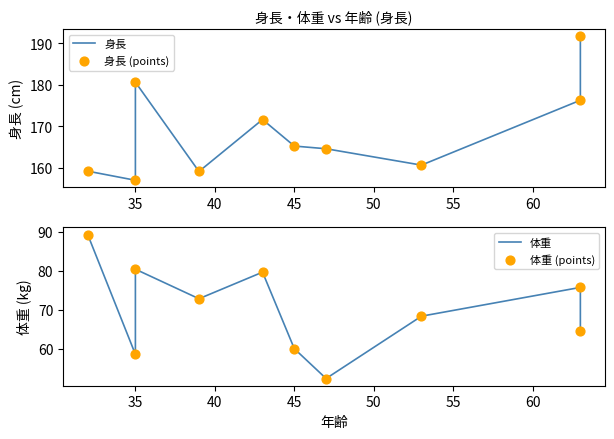

At how many categories does at least one series exceed 84?

10